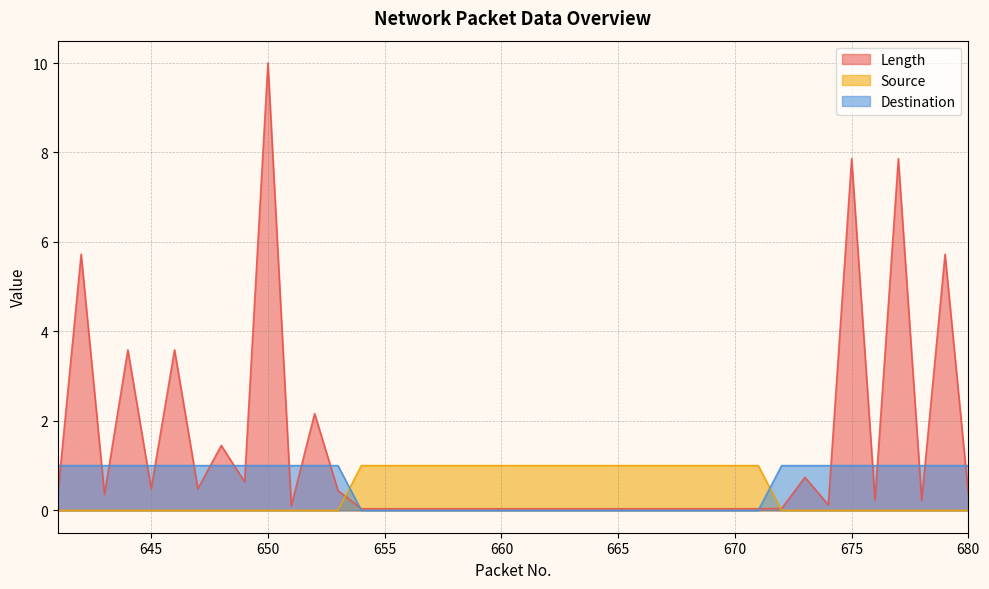

Where do Destination and Source first cross each other?

653 and 654